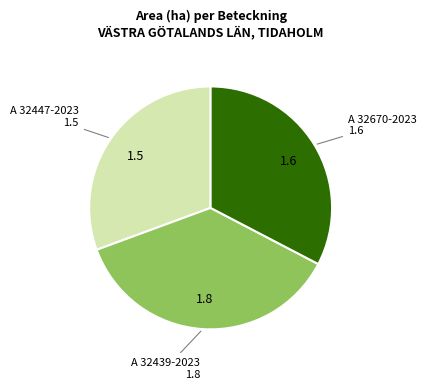

Rank the categories by value from highest to lowest.

A 32439-2023, A 32670-2023, A 32447-2023